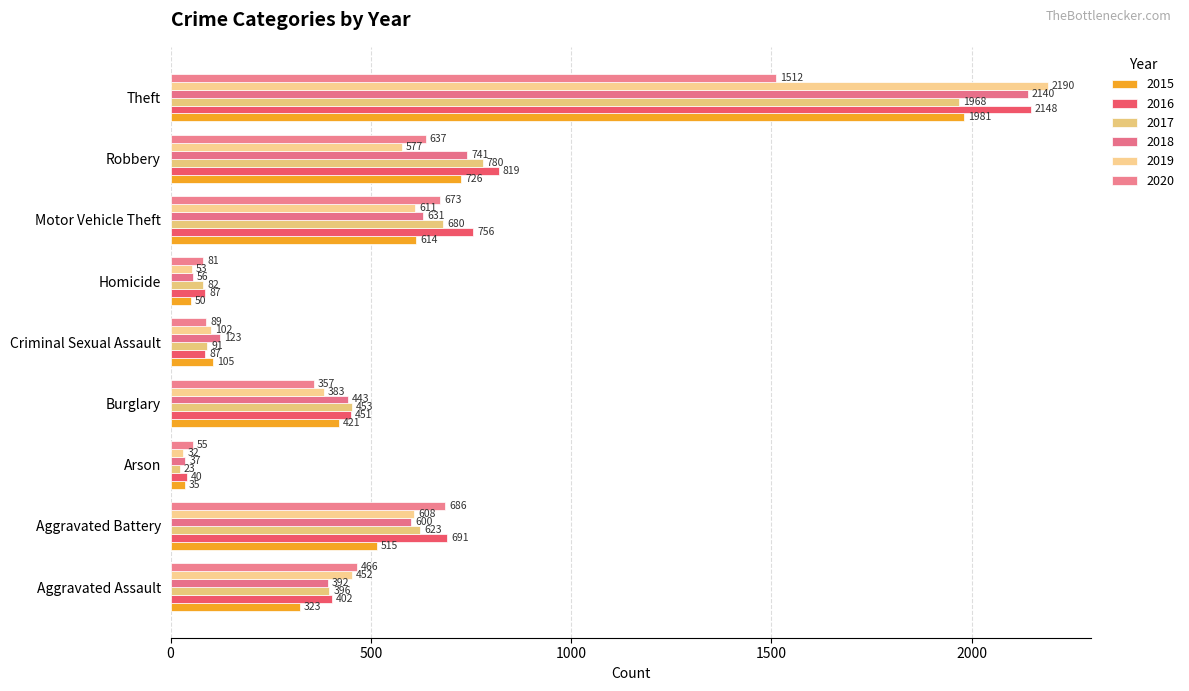

How many data points in 2016 are less than 451?

4